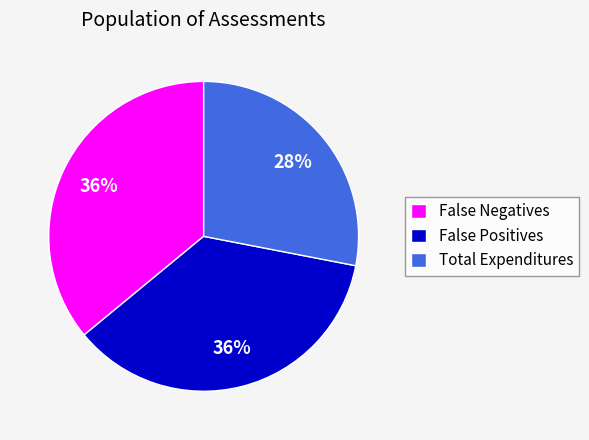

Between Total Expenditures and False Positives, which is larger?

False Positives